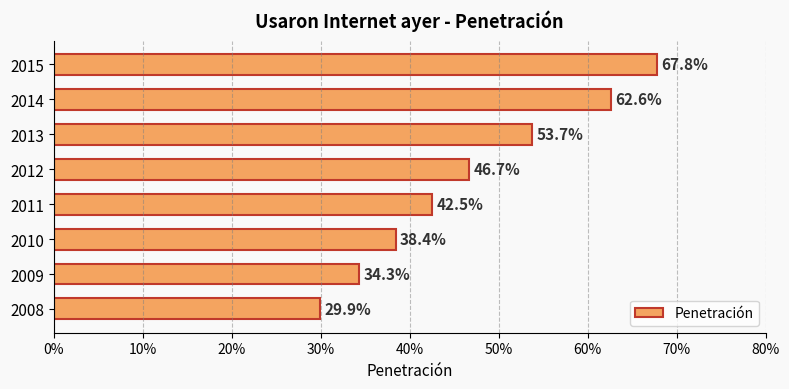

Does the chart contain any negative values?

No